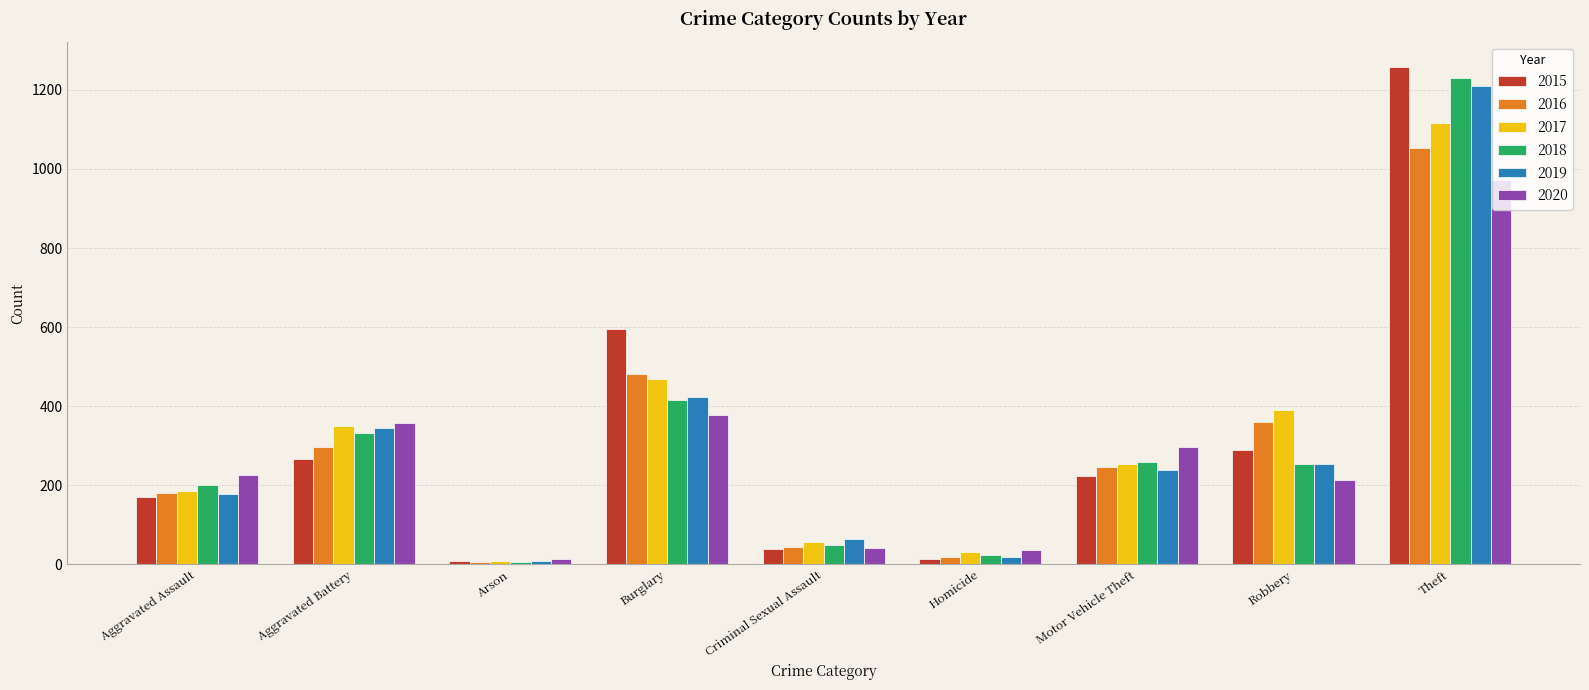

The 2017 series shows 187 at Aggravated Assault. True or false?

True